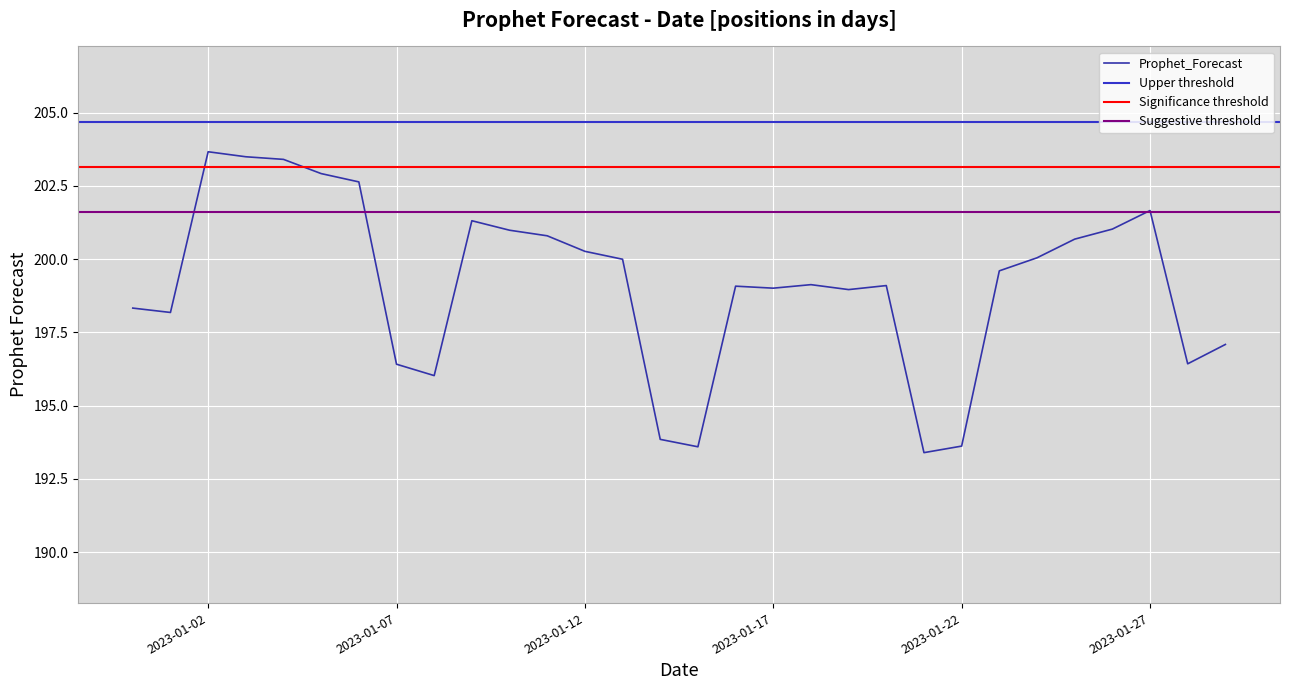

Where is the first local maximum?

2023-01-02